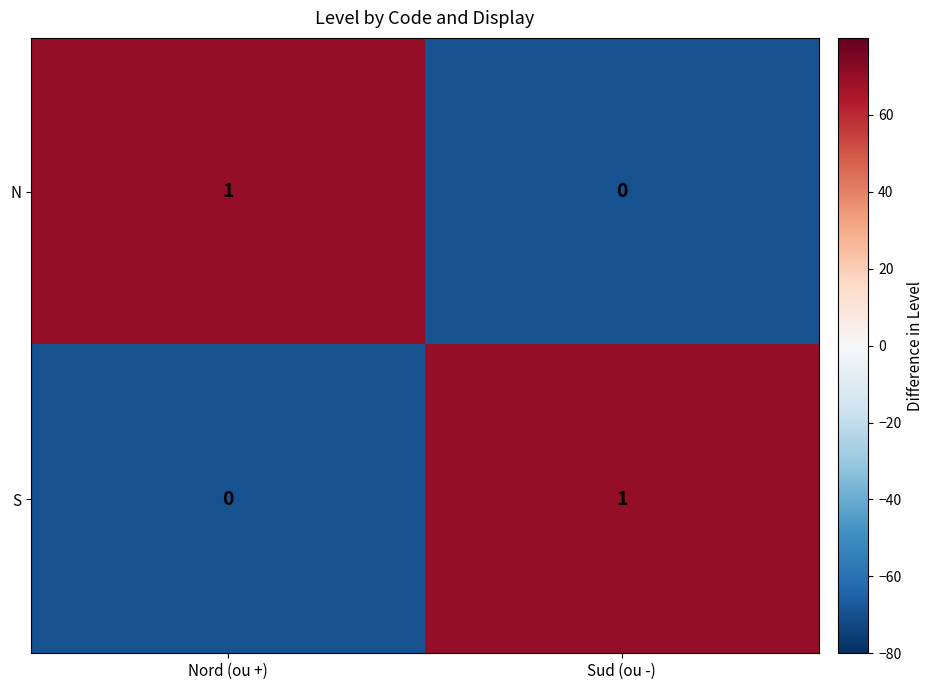

At which label does S reach its minimum?

Nord (ou +)